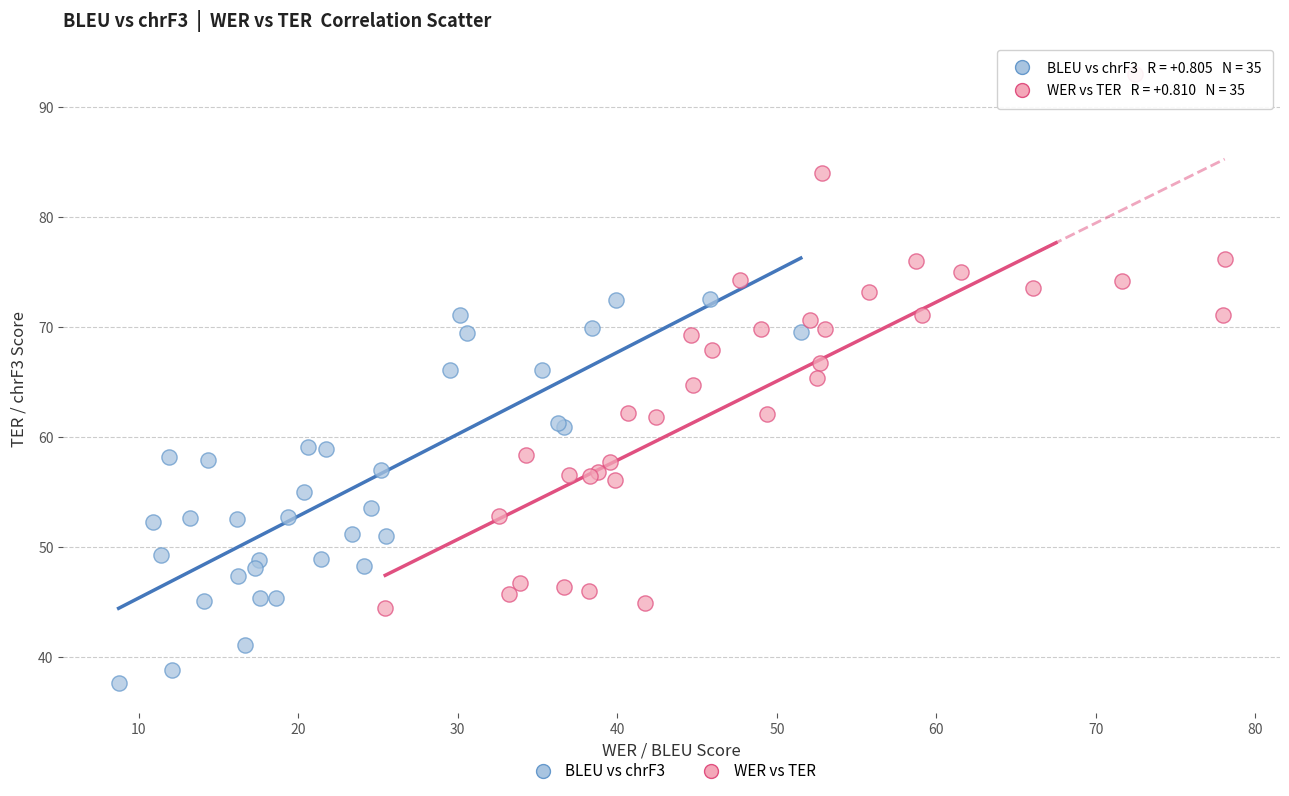

Which series has the widest spread of Y values?

WER vs TER